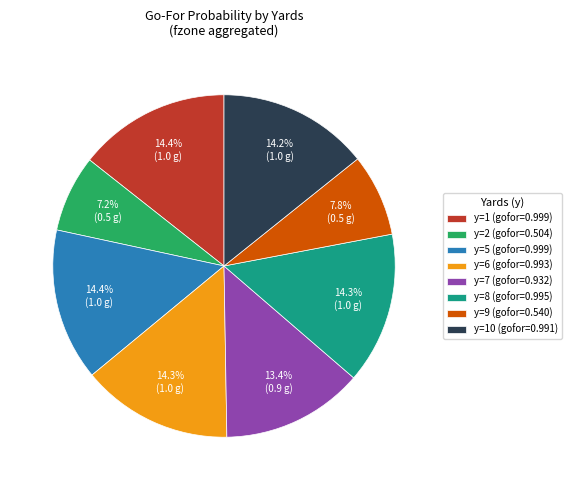

Which has a higher value, y=2 (gofor=0.504) or y=10 (gofor=0.991)?

y=10 (gofor=0.991)